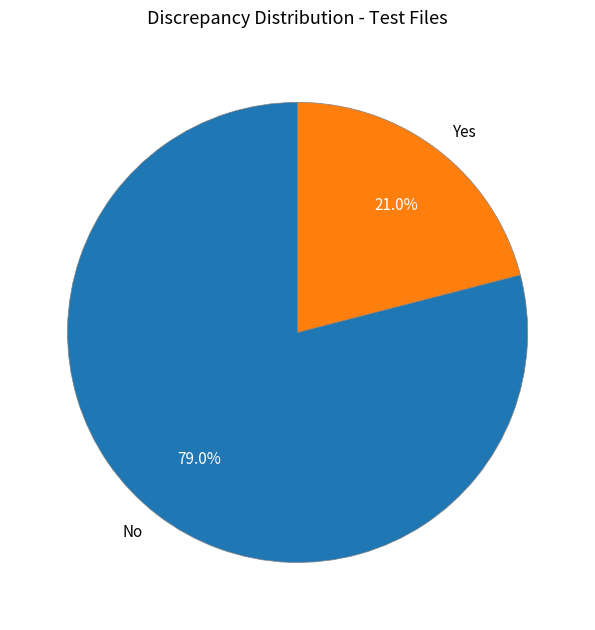

How many segments does this pie chart have?

2